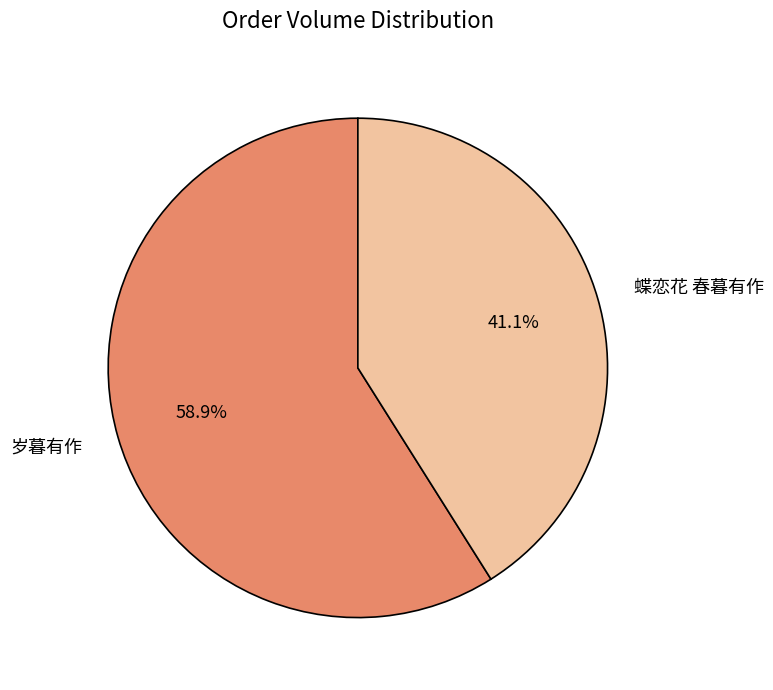

To the nearest percent, what is the combined percentage of 蝶恋花 春暮有作 and 岁暮有作?

100%